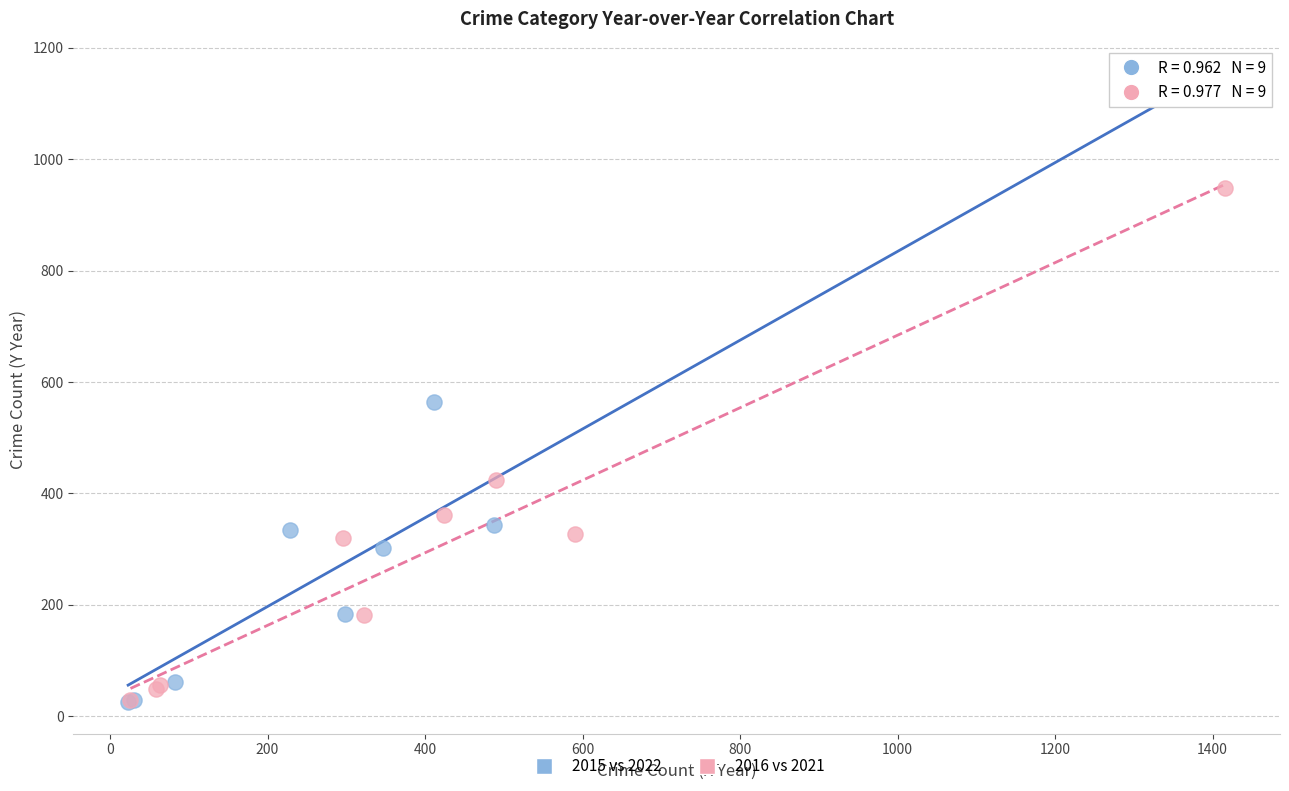

What are all the series names shown in the legend?

2015 vs 2022, 2016 vs 2021